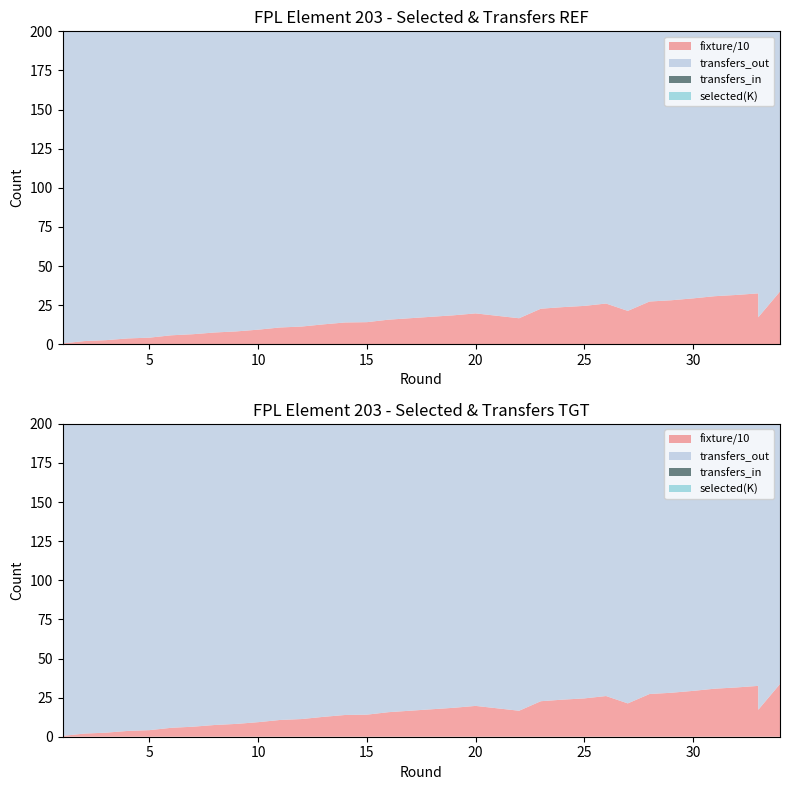

Reading right to left, list all the values displayed in this chart.

selected: 34=102249	33=102574	33=102574	32=102371	31=101241	30=99631	29=99721	28=91403	27=103160	26=93866	25=81664	24=82706	23=83991	22=89735	20=97480	19=98978	16=117509	15=101945	14=96796	13=99548	12=103781	11=109962	10=117152	9=129531	8=144508	7=157270	6=163893	5=148900	4=97685	3=30581	2=34996	1=31304
transfers_in: 34=2485	33=3333	33=3333	32=3812	31=6002	30=4623	29=8897	28=4641	27=5641	26=7253	25=1533	24=1910	23=1417	22=3052	20=1761	19=2728	16=17445	15=8886	14=127	13=187	12=477	11=407	10=2085	9=1079	8=7204	7=13501	6=38386	5=80870	4=96959	3=1202	2=2273	1=0
transfers_out: 34=2839	33=3463	33=3463	32=2693	31=3207	30=2939	29=4190	28=3961	27=3218	26=3221	25=2880	24=3572	23=4506	22=8121	20=2947	19=7887	16=9089	15=5175	14=3122	13=4559	12=6875	11=8367	10=14825	9=15816	8=19571	7=19724	6=23262	5=34416	4=43844	3=6547	2=4548	1=0
fixture: 34=337	33=172	33=325	32=315	31=307	30=293	29=281	28=273	27=213	26=260	25=245	24=237	23=227	22=166	20=197	19=185	16=157	15=141	14=139	13=127	12=113	11=107	10=93	9=82	8=75	7=64	6=57	5=42	4=37	3=26	2=20	1=5